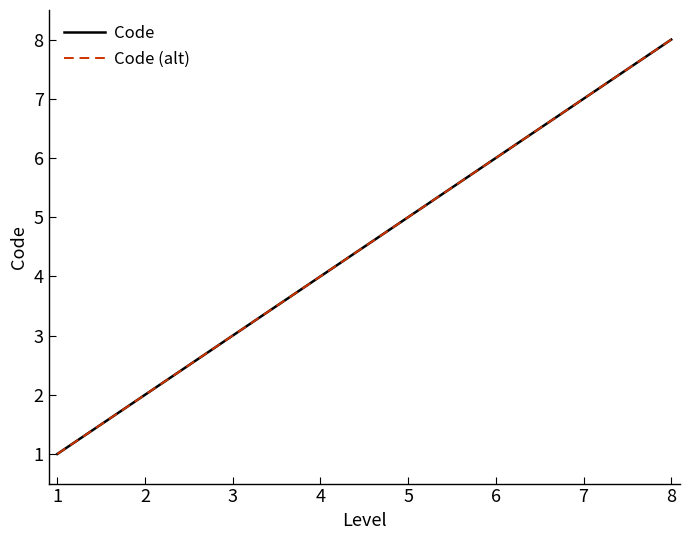

Is this an area chart (filled region under the line)?

No